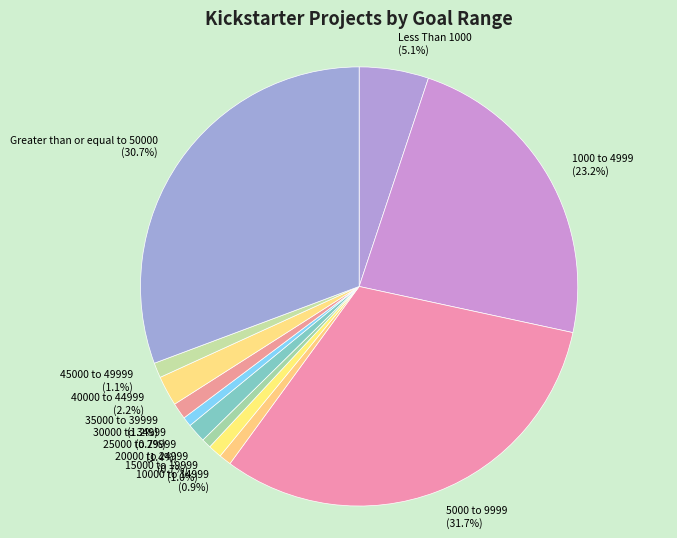

To the nearest percent, what portion does 1000 to 4999 represent?

23%